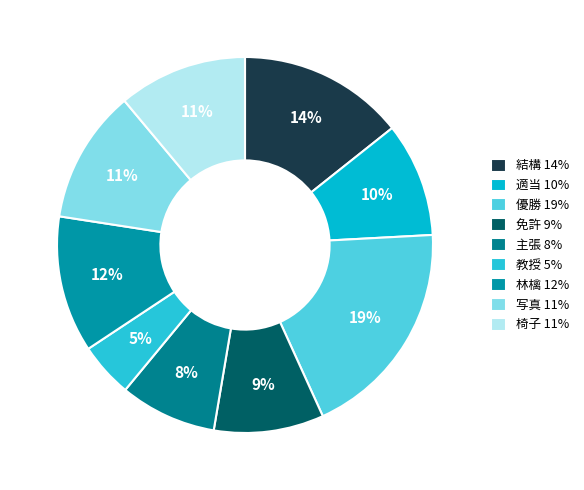

Is there a majority slice in this chart?

No